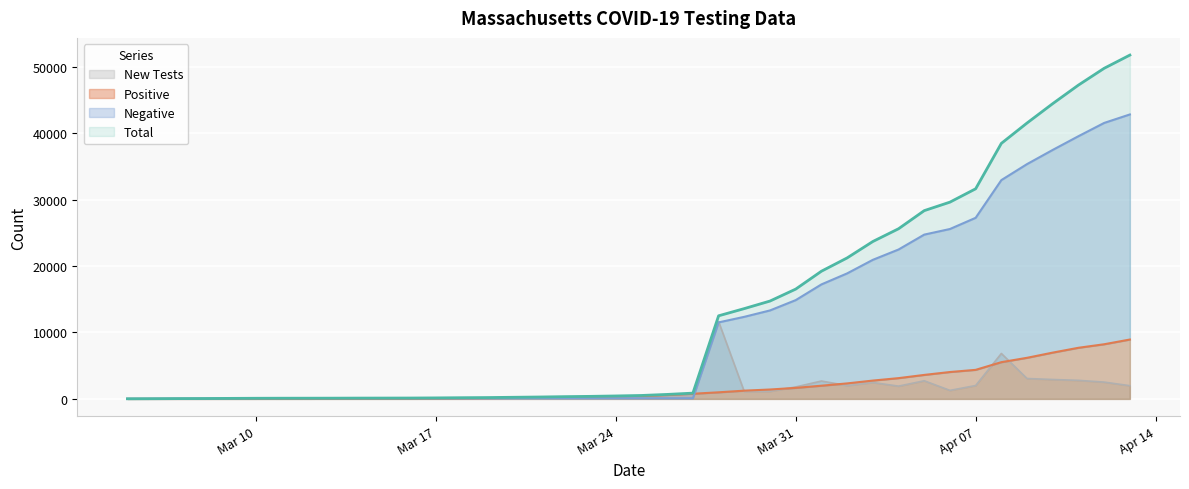

At which label does New Tests reach its minimum?

Mar 5